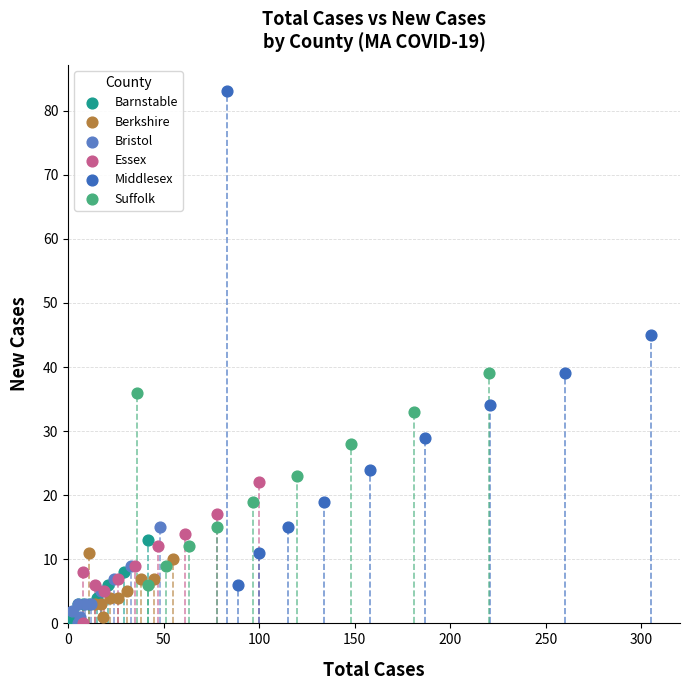

Which series has the widest spread of Y values?

Middlesex